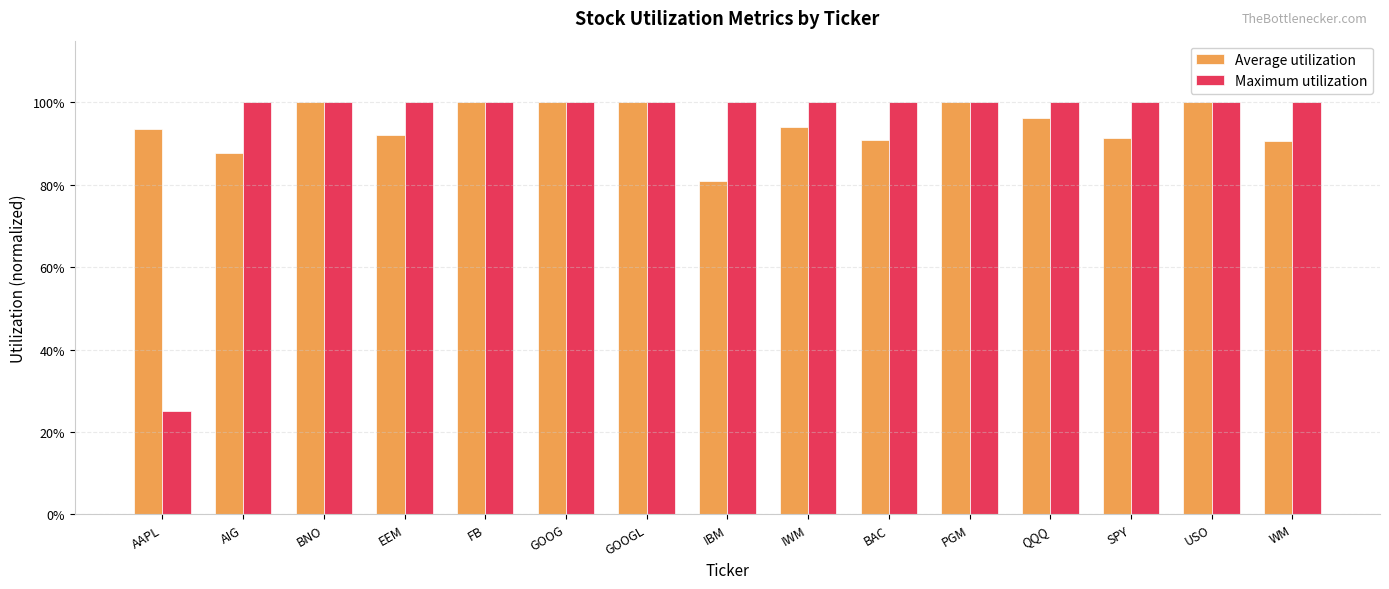

True or false: Average utilization has a value of 0.5 at QQQ.

False